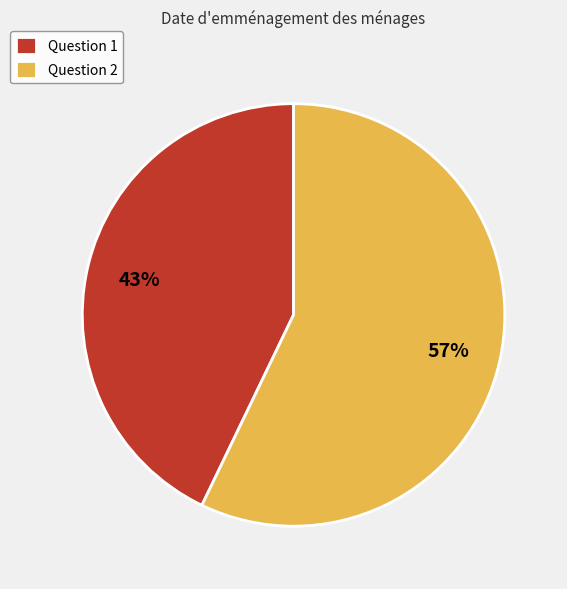

What percentage is the Question 2 slice, to the nearest percent?

57%